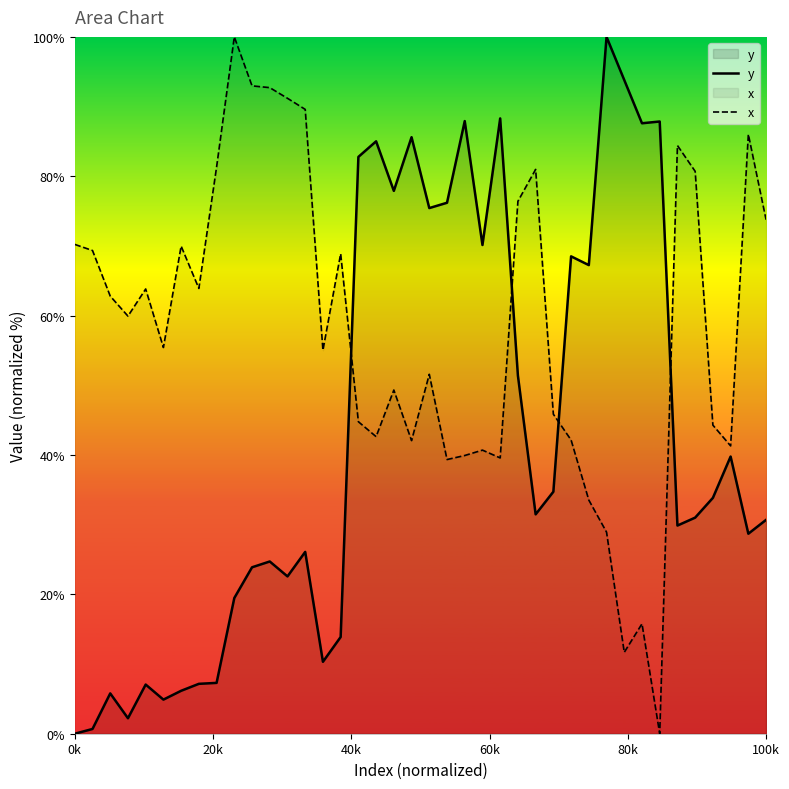

Rank the series by their average value, from lowest to highest.

y, x